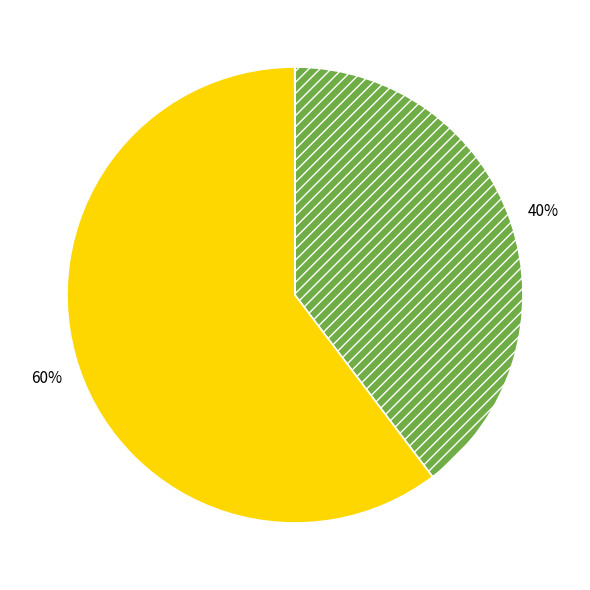

To the nearest percent, what is the average slice percentage?

20%